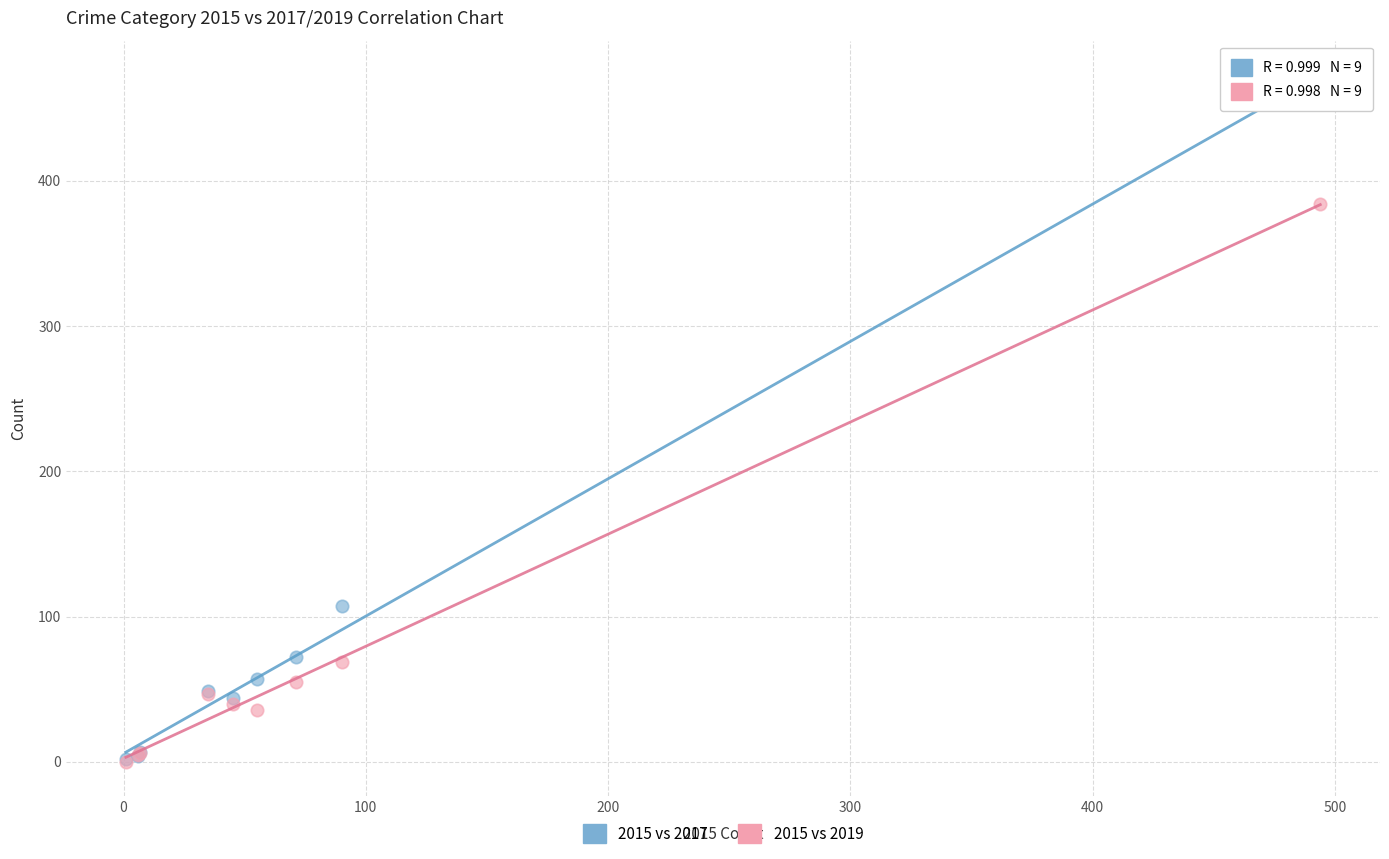

What are all the series names shown in the legend?

2015 vs 2017, 2015 vs 2019